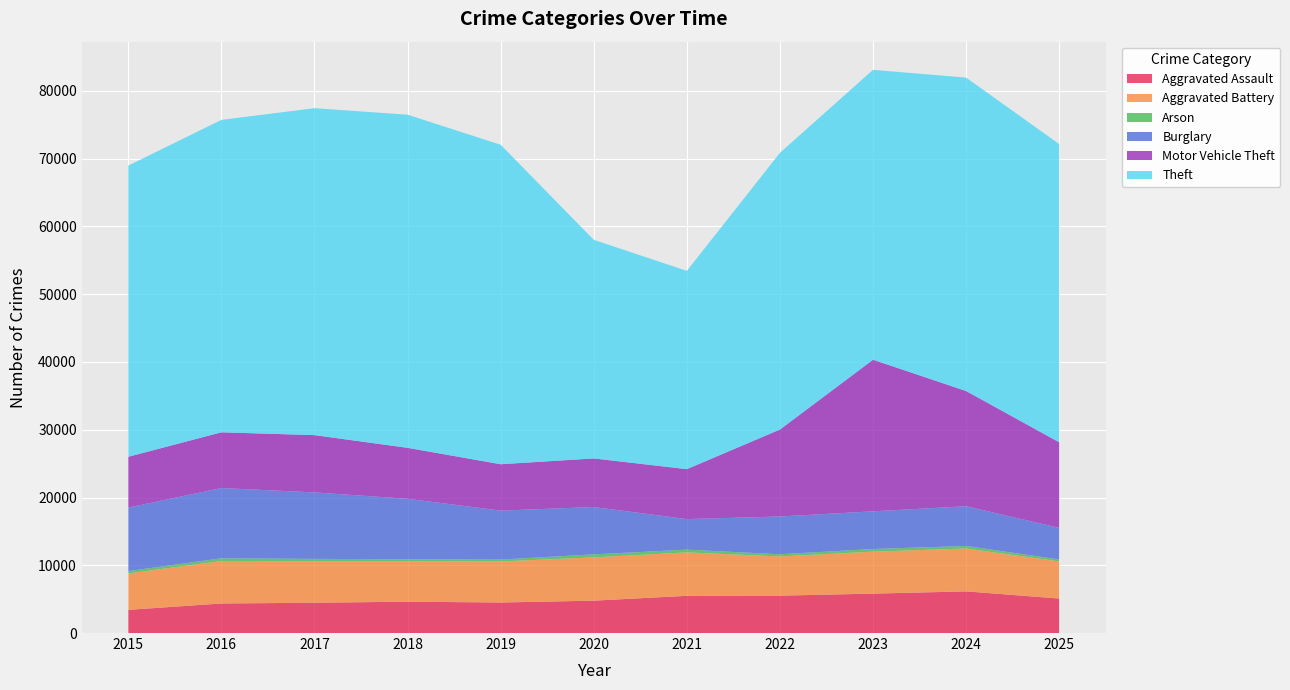

Reading left to right, list all the values displayed in this chart.

Aggravated Assault: 2015=3419	2016=4359	2017=4469	2018=4624	2019=4506	2020=4775	2021=5490	2022=5514	2023=5817	2024=6145	2025=5090
Aggravated Battery: 2015=5384	2016=6275	2017=6127	2018=5975	2019=6058	2020=6388	2021=6414	2022=5789	2023=6194	2024=6325	2025=5482
Arson: 2015=334	2016=396	2017=348	2018=281	2019=277	2020=447	2021=400	2022=320	2023=389	2024=382	2025=284
Burglary: 2015=9376	2016=10370	2017=9809	2018=8933	2019=7225	2020=6988	2021=4512	2022=5576	2023=5562	2024=5861	2025=4662
Motor Vehicle Theft: 2015=7499	2016=8223	2017=8455	2018=7520	2019=6845	2020=7170	2021=7370	2022=12835	2023=22373	2024=17000	2025=12627
Theft: 2015=42971	2016=46105	2017=48250	2018=49166	2019=47148	2020=32260	2021=29259	2022=40839	2023=42784	2024=46255	2025=44010